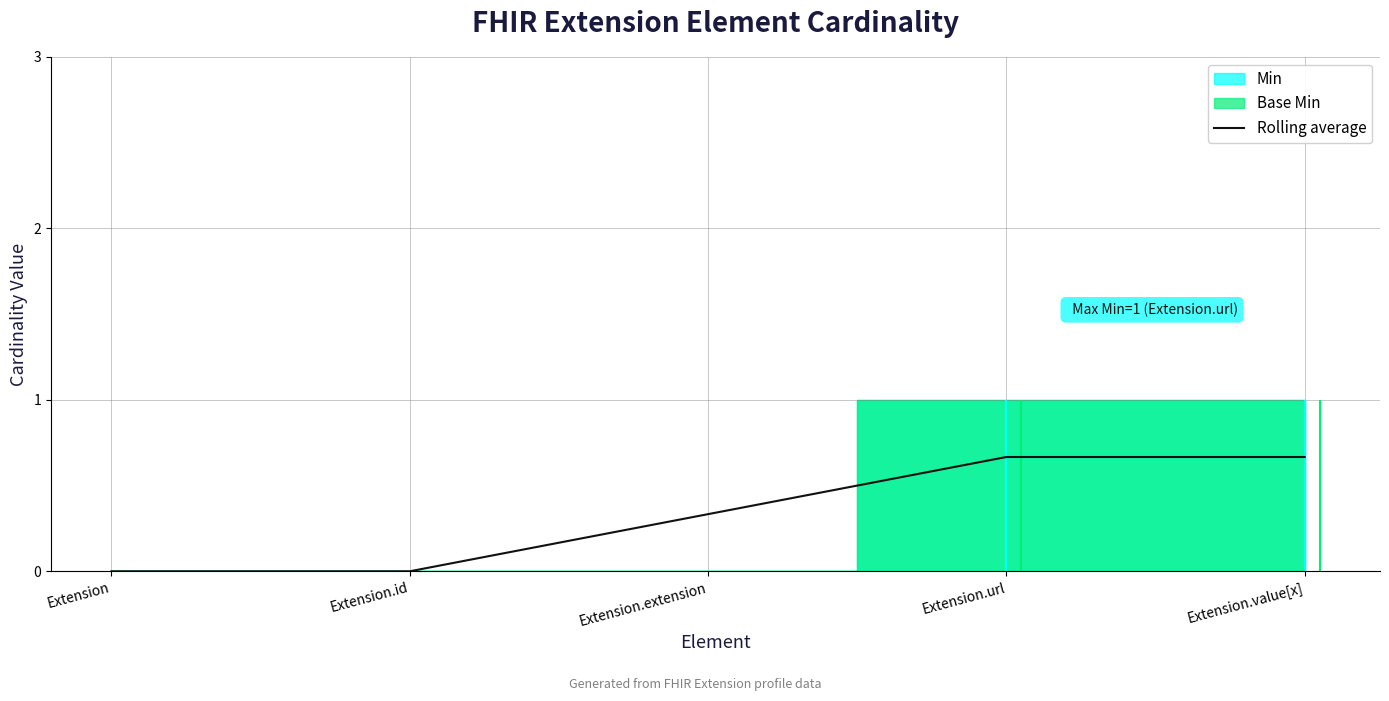

Rank the categories by value from lowest to highest.

Extension, Extension.id, Extension.extension, Extension.url, Extension.value[x]